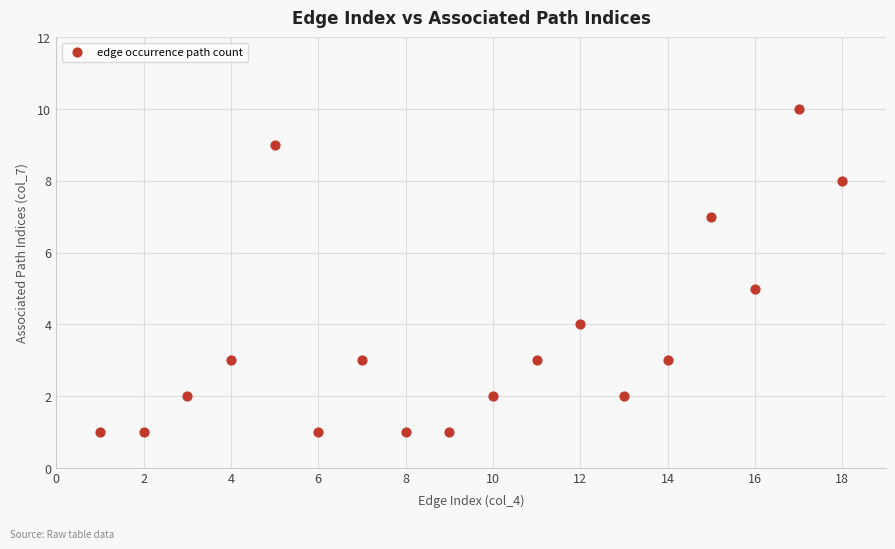

What is the range of X values (max minus min)?

17